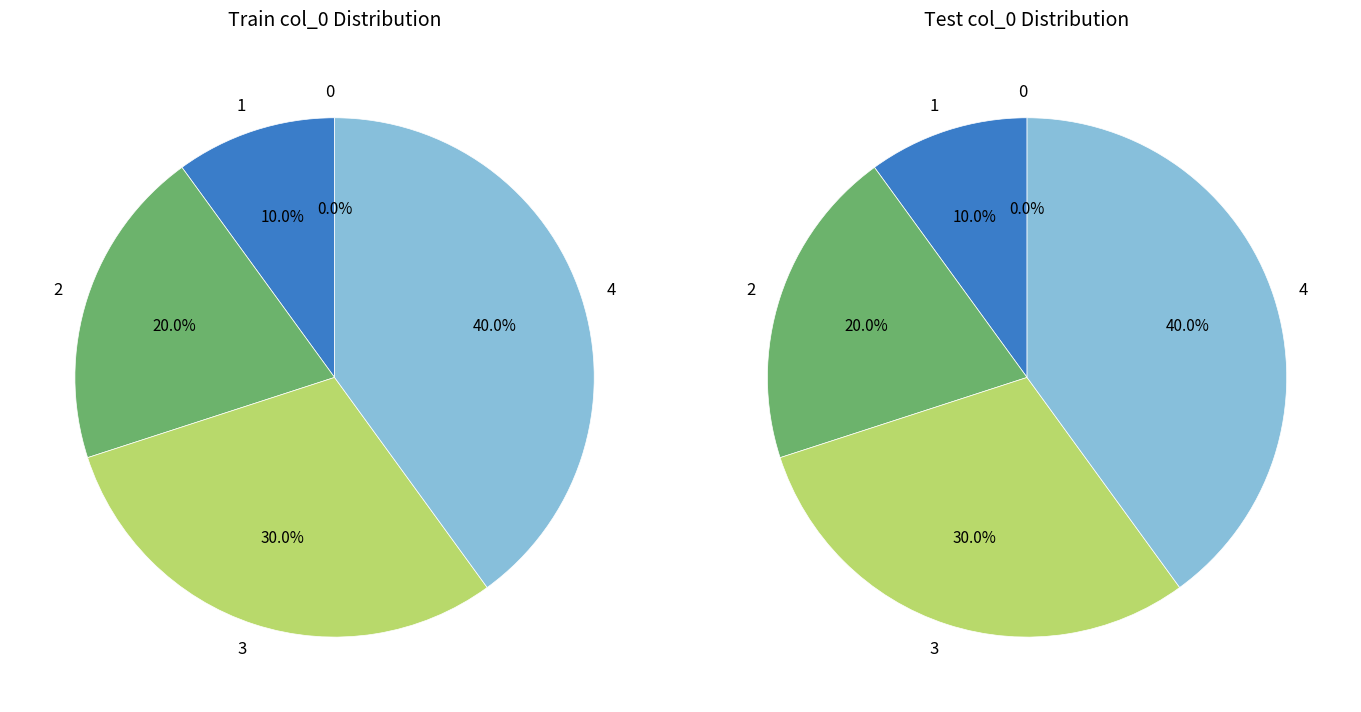

Count the number of slices in the pie.

5